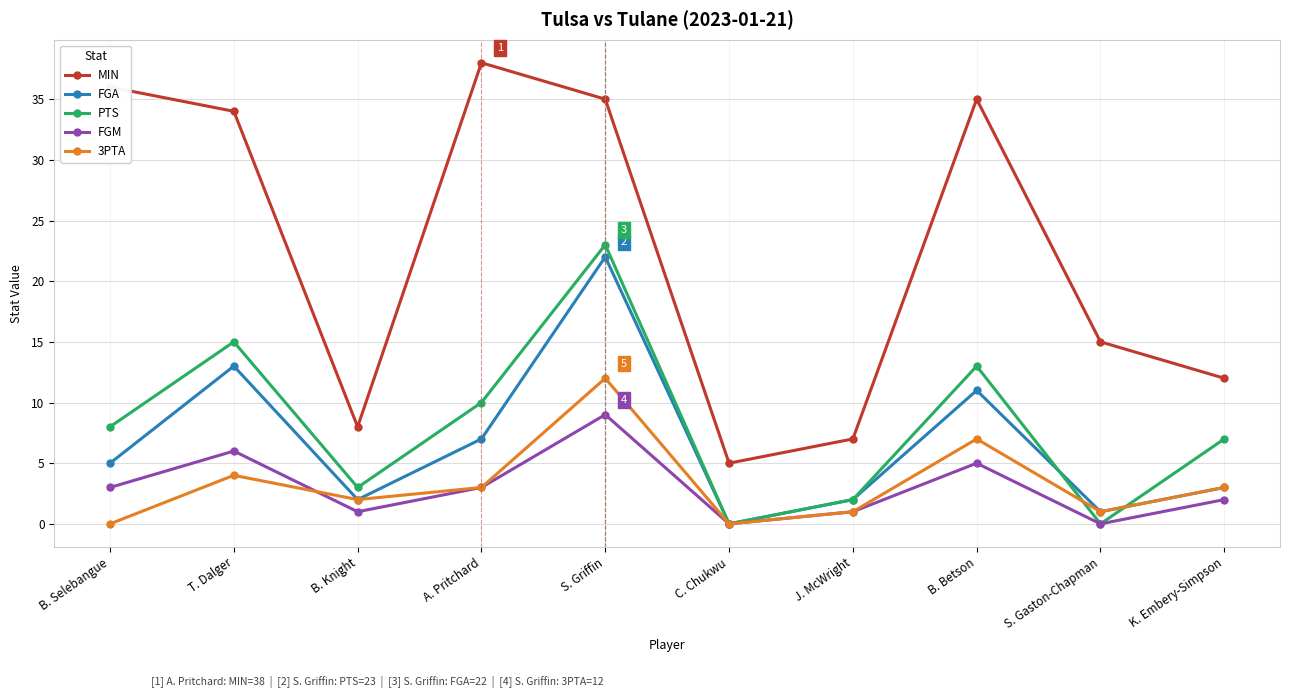

What is the total value across all series at B. Knight?

16